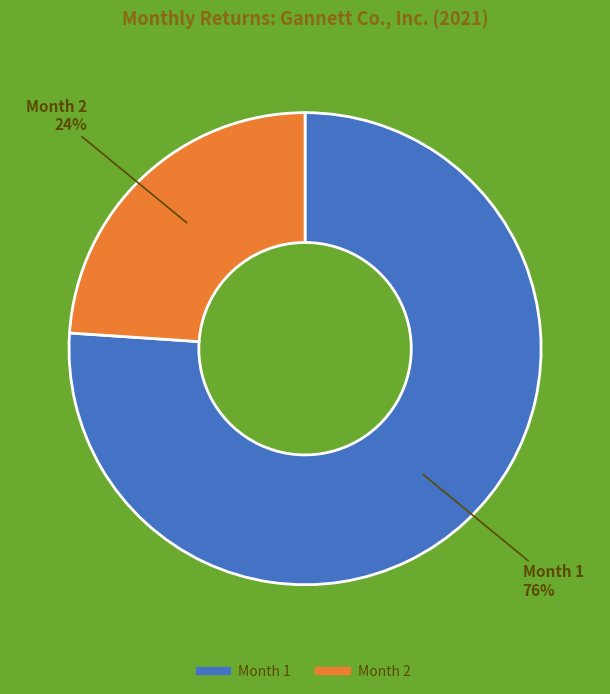

How many slices are in this pie chart?

2